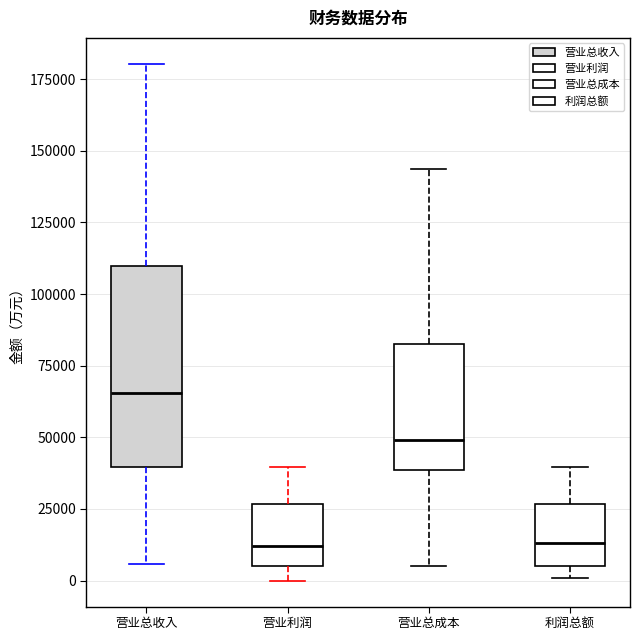

Where does the upper whisker of the box for 营业利润 end on the y-axis? The values are not printed on the chart, so give them approximately, as read against the axis.

40000